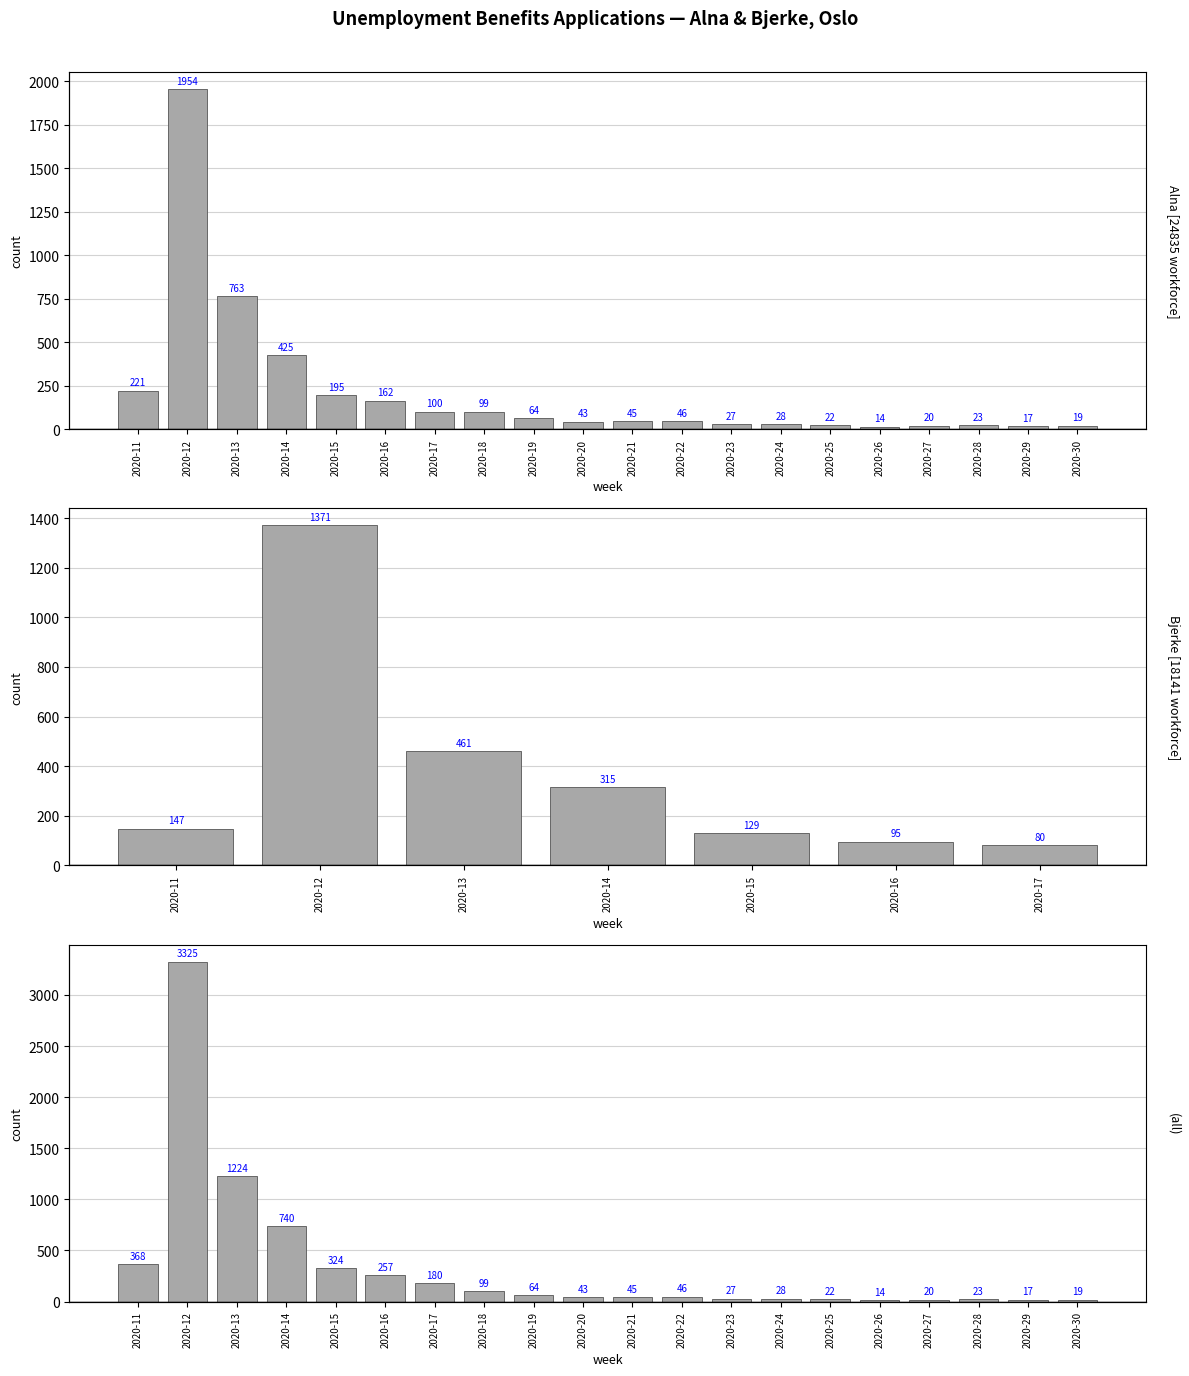

At which category does the chart reach its peak across all series?

2020-12